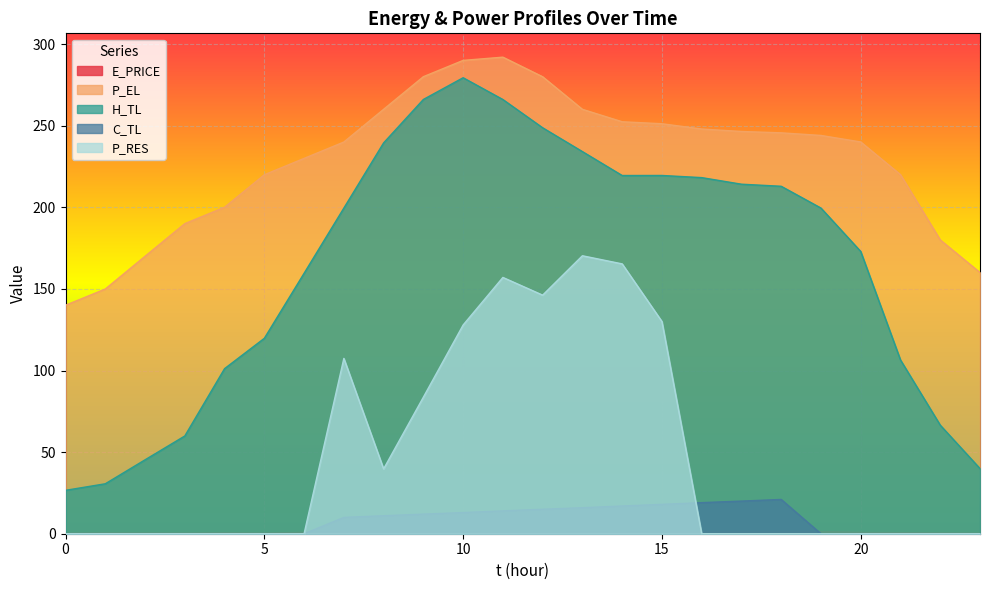

How many values in the P_EL series are below 244?

12